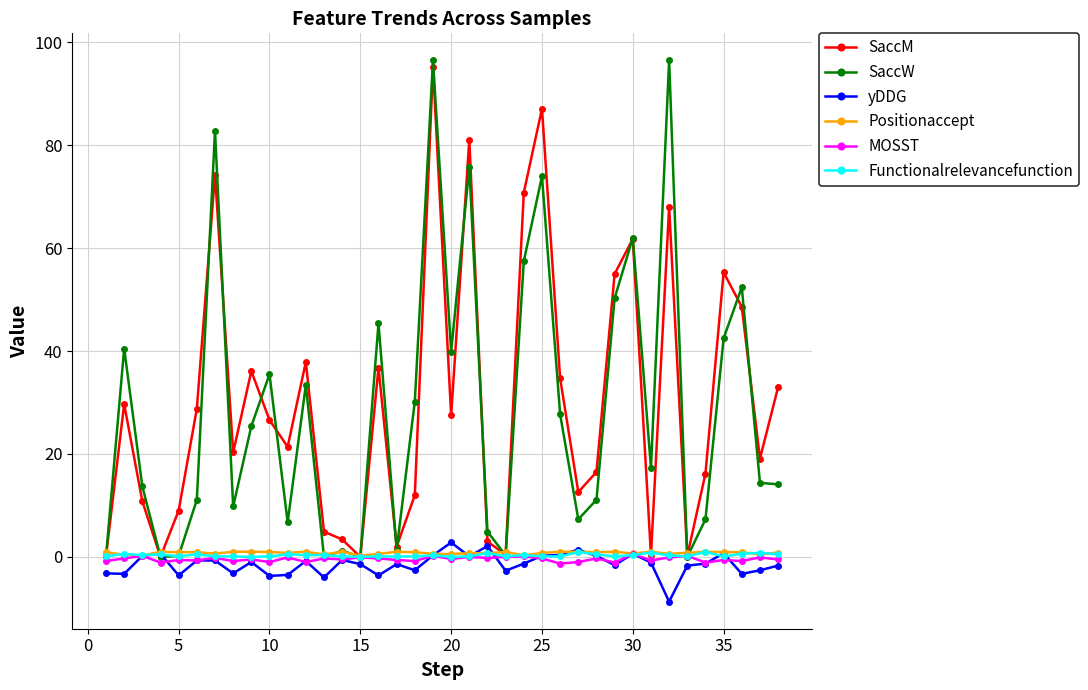

Which series has the largest range (max minus min)?

SaccW